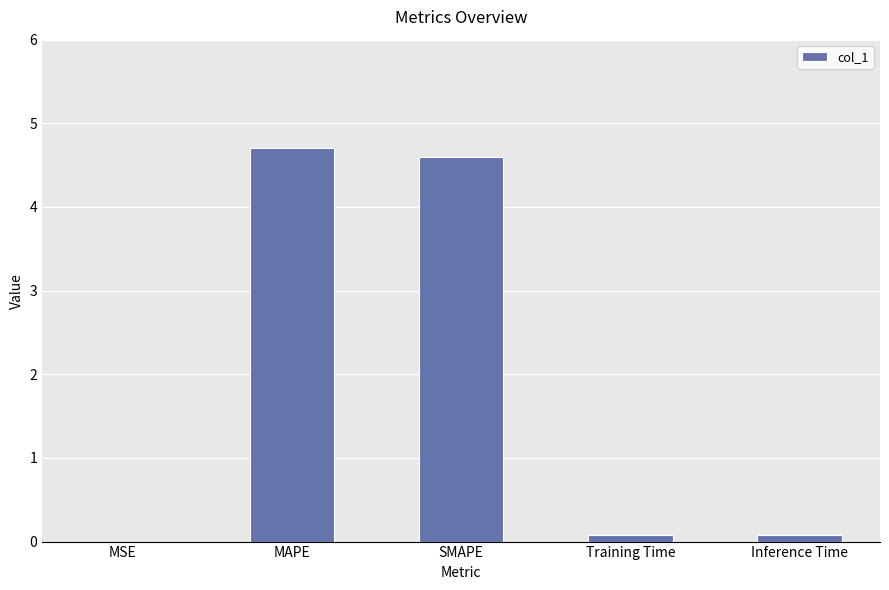

The value at SMAPE is 4.6. True or false?

True